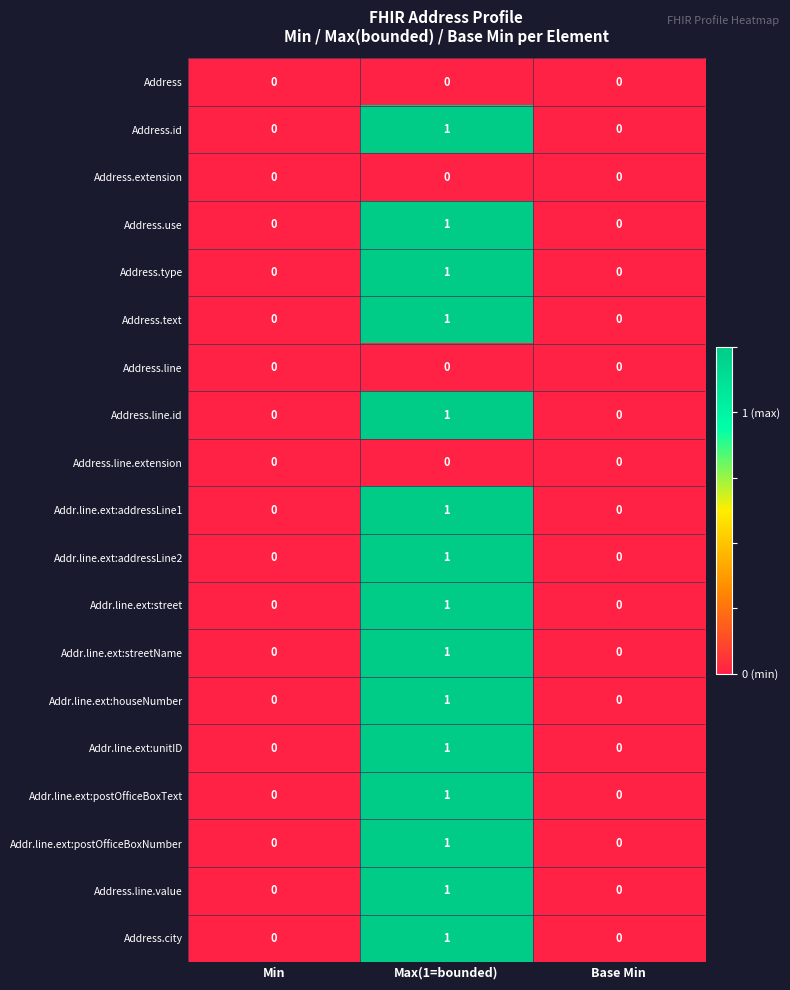

True or false: Address.line.extension has a value of 0 at Base Min.

True